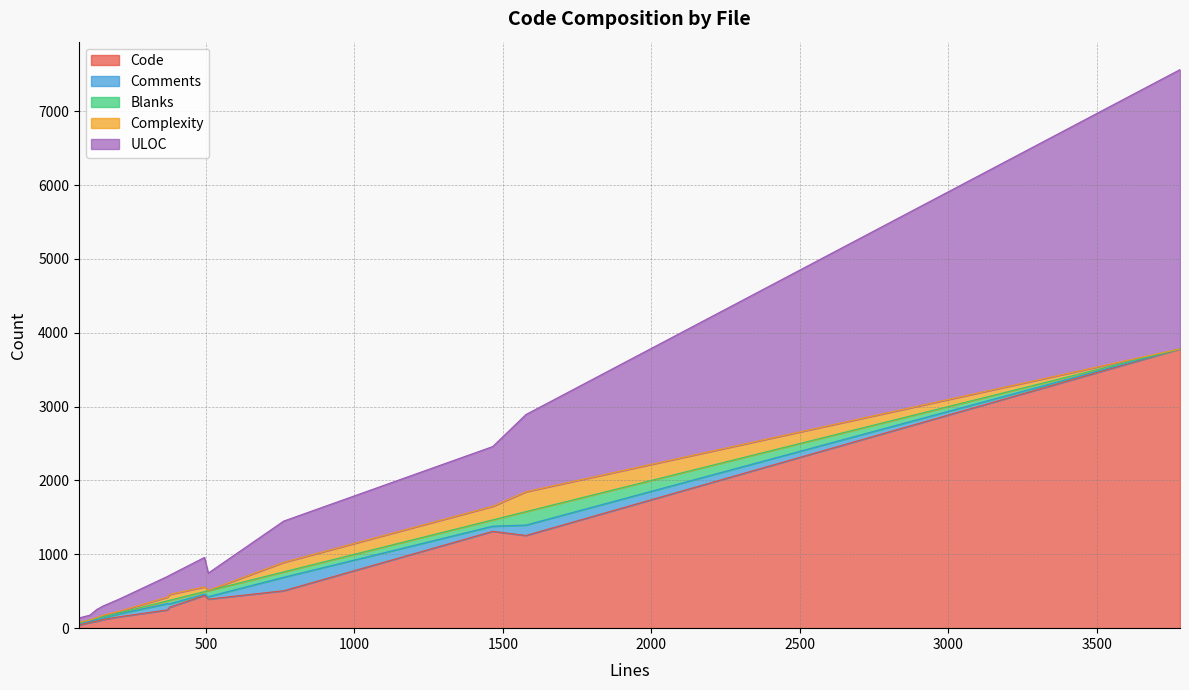

Does the chart have visible grid lines?

Yes